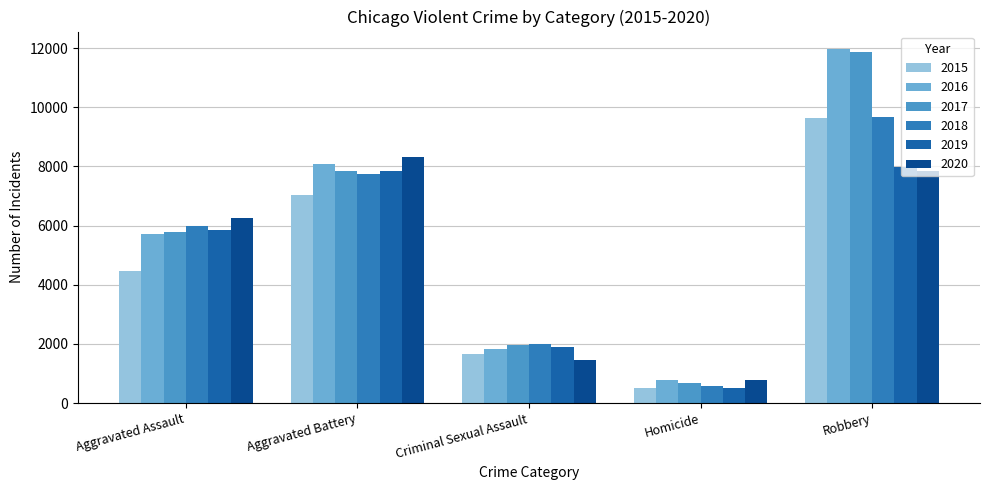

What is the difference between the highest and lowest values at Aggravated Assault?

1783